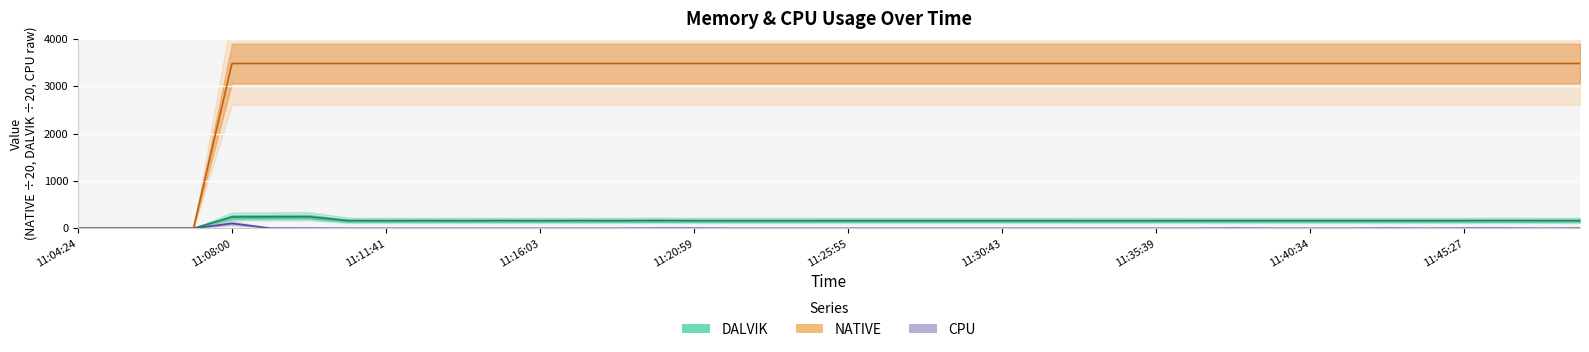

How many values in the NATIVE series exceed 3481?

36